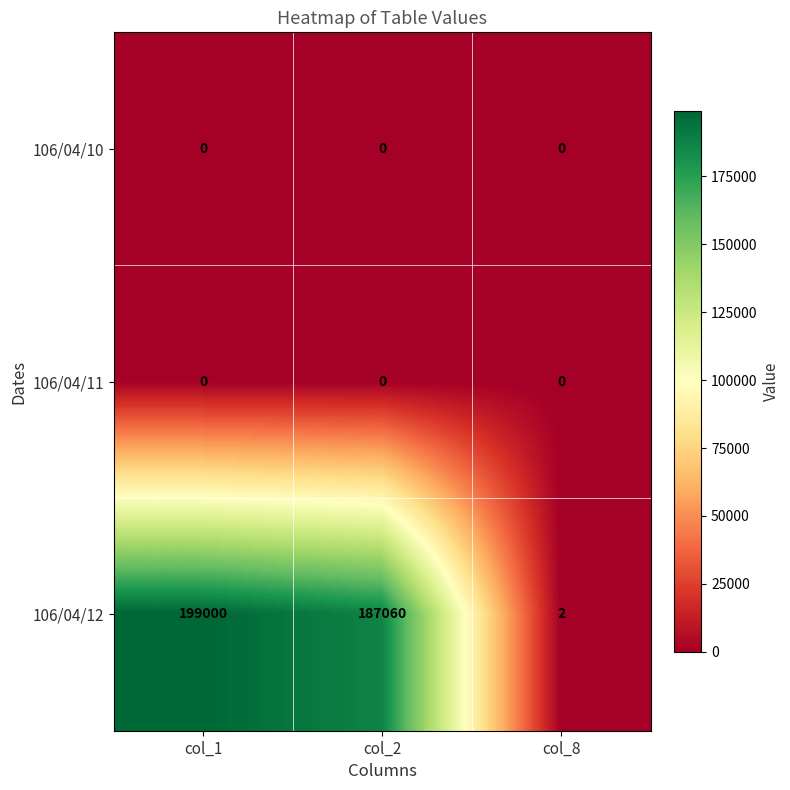

What is the total value across all series at col_1?

199000